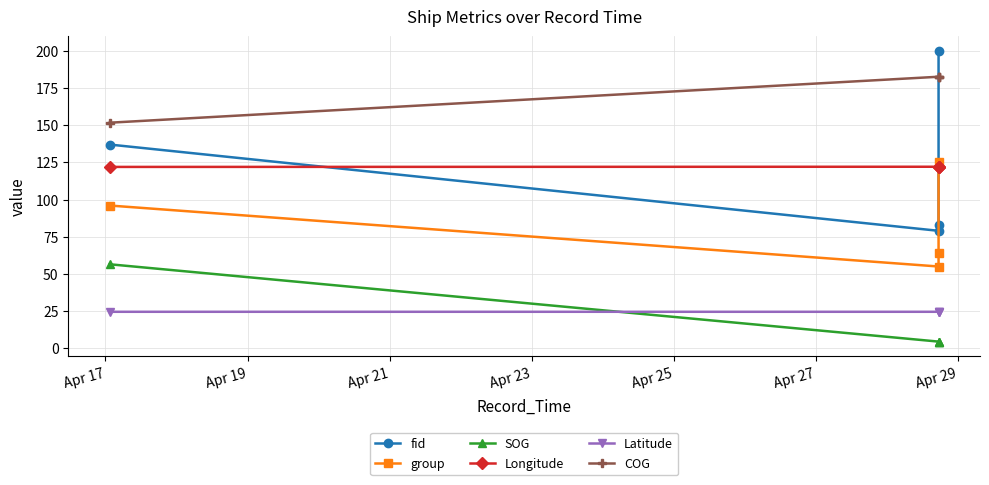

True or false: COG and SOG cross at least once.

False